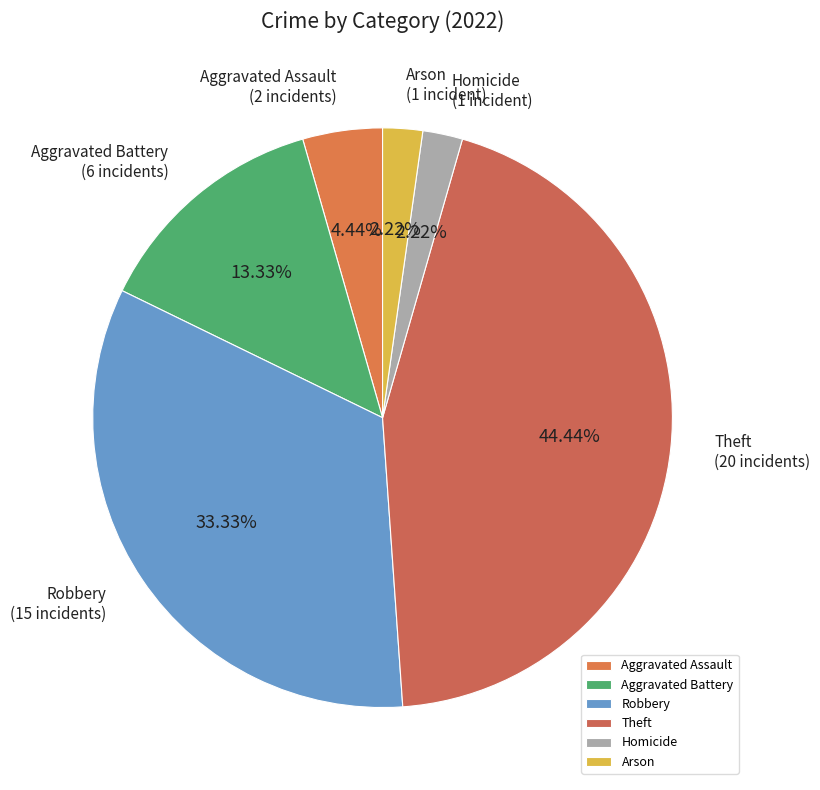

What is the largest slice in the pie chart?

Theft